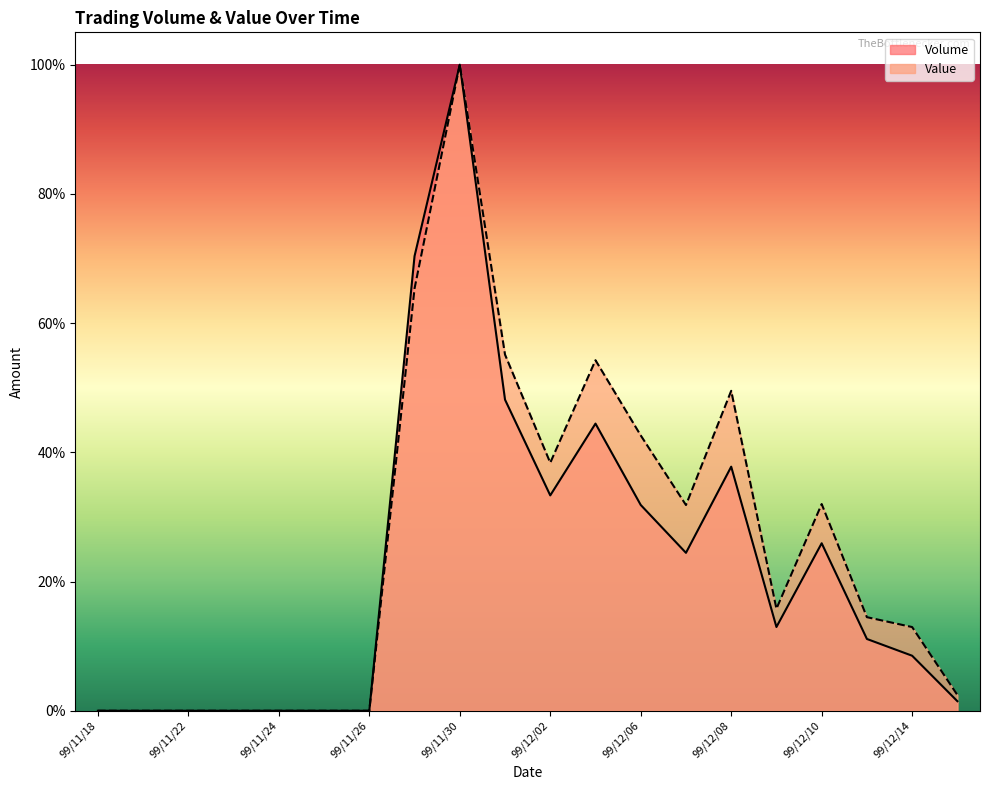

Reading right to left, list all the values displayed in this chart.

Volume: 0.0	0.1	0.1	0.3	0.1	0.4	0.2	0.3	0.4	0.3	0.5	1.0	0.7	0.0	0.0	0.0	0.0	0.0	0.0	0.0
Value: 0.0	0.1	0.1	0.3	0.2	0.5	0.3	0.4	0.5	0.4	0.6	1.0	0.7	0.0	0.0	0.0	0.0	0.0	0.0	0.0